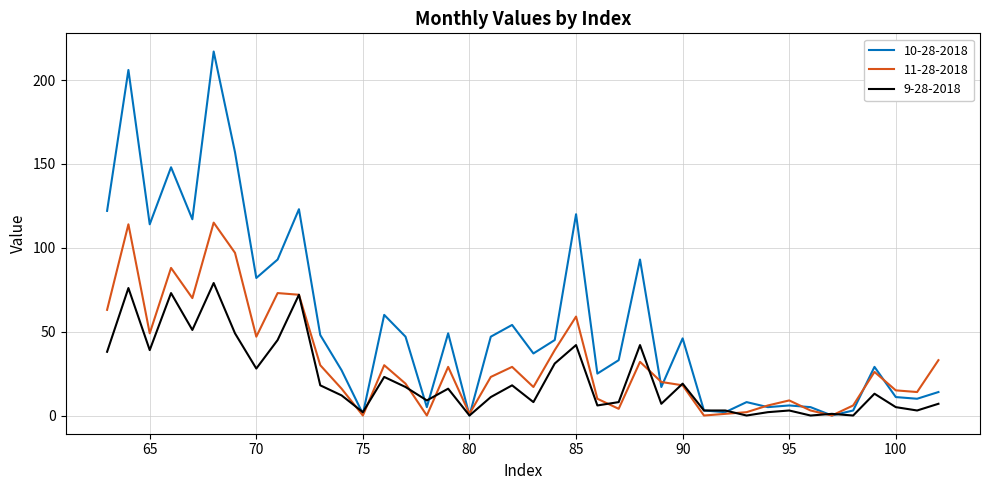

Which series has the largest range (max minus min)?

10-28-2018